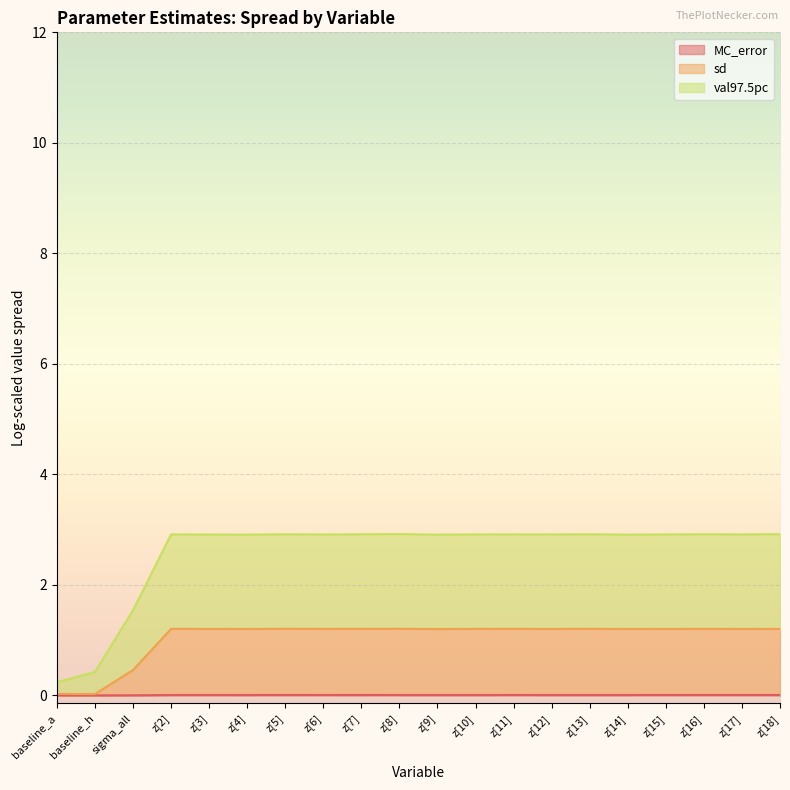

What is the label of the 12th point from the left?

z[10]